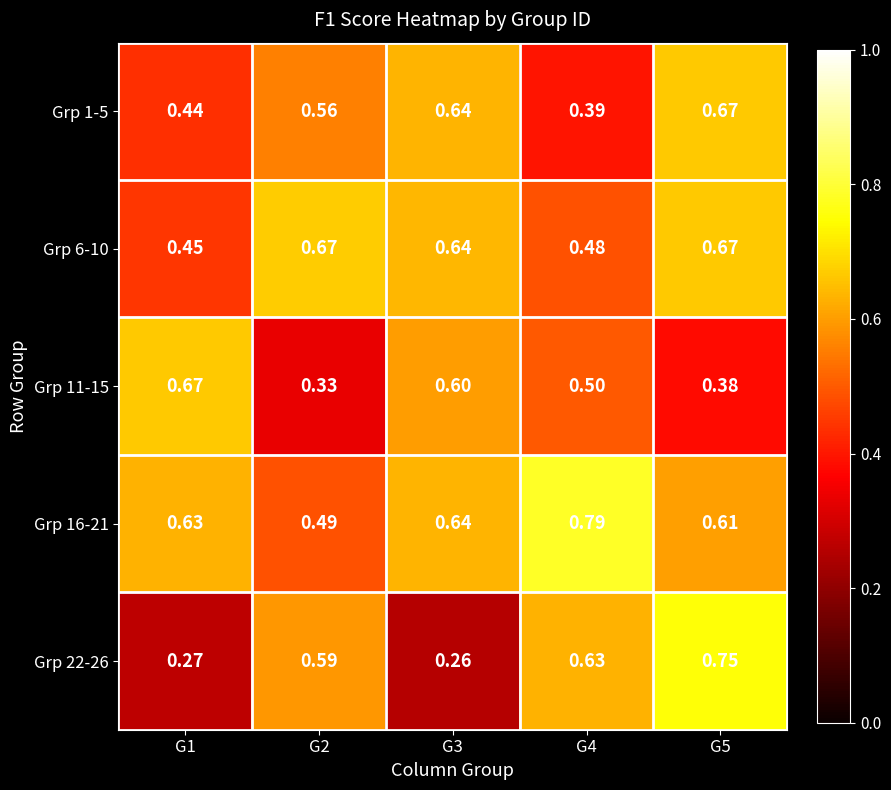

Is the value of Grp 11-15 at G4 greater than the value of Grp 6-10 at G5?

No